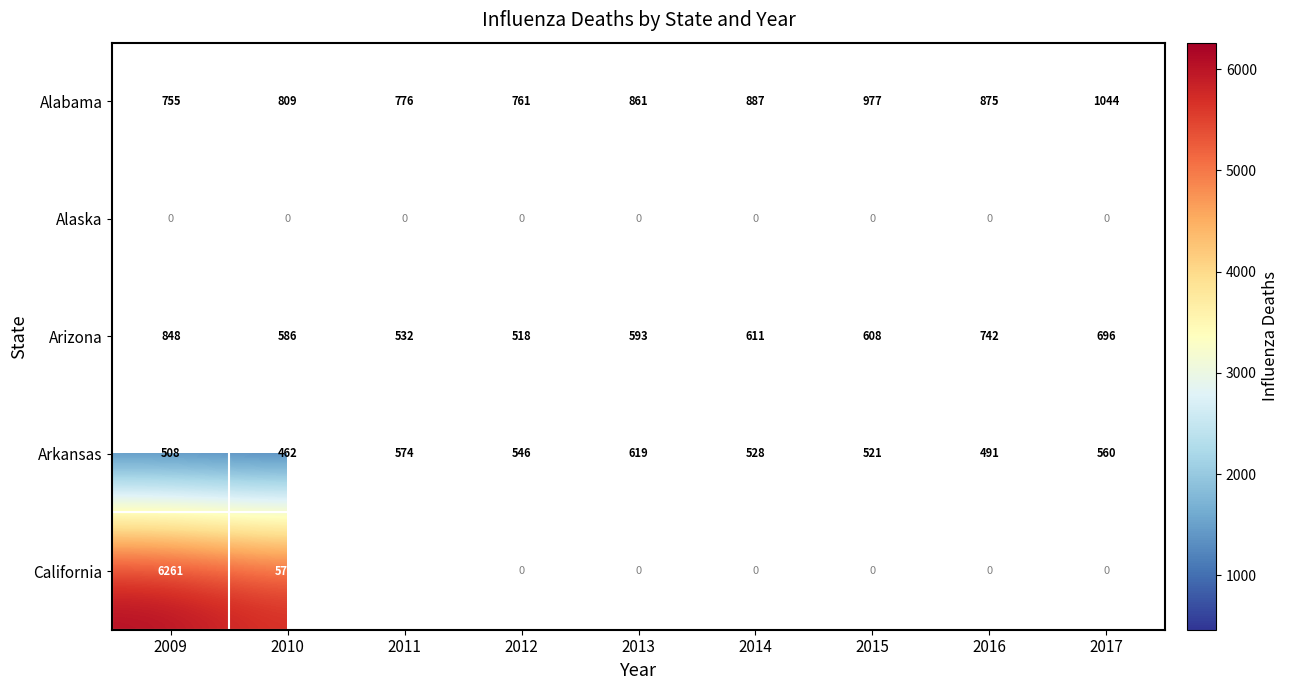

At how many categories does at least one series exceed 1269?

3